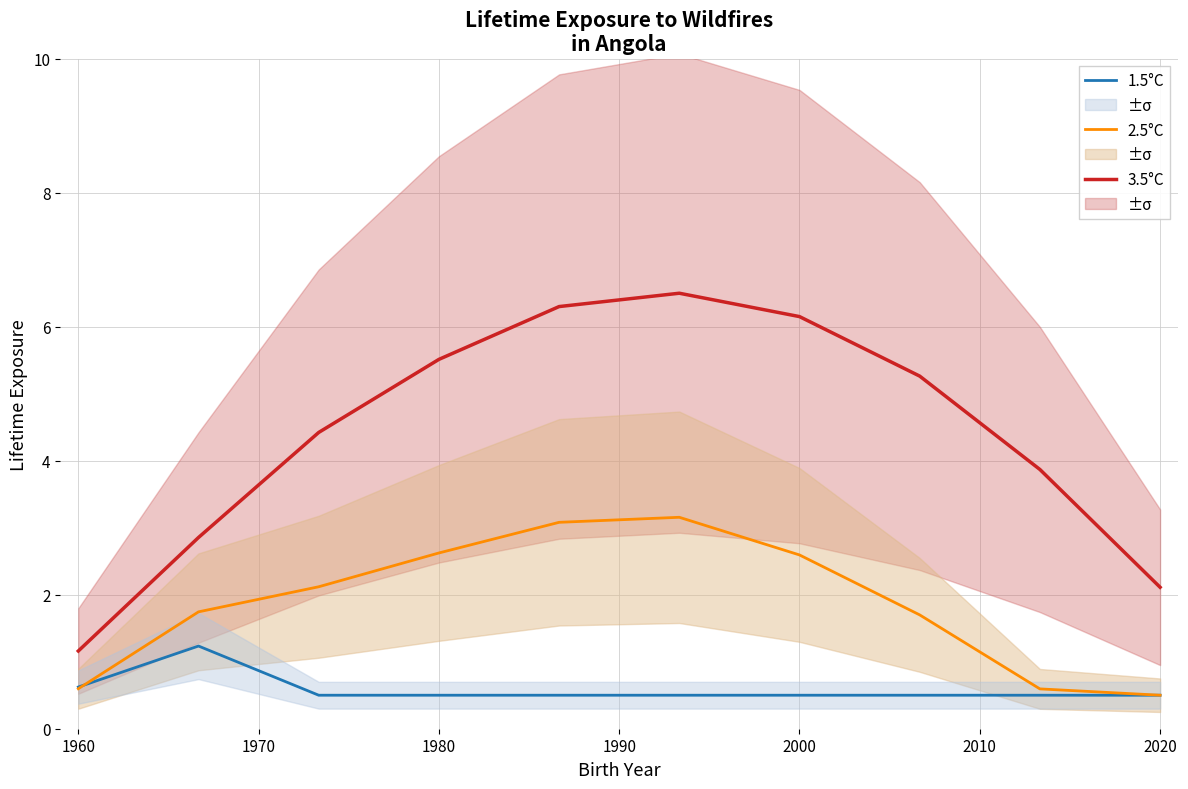

Which category has the lowest value in the 3.5°C series?

1960